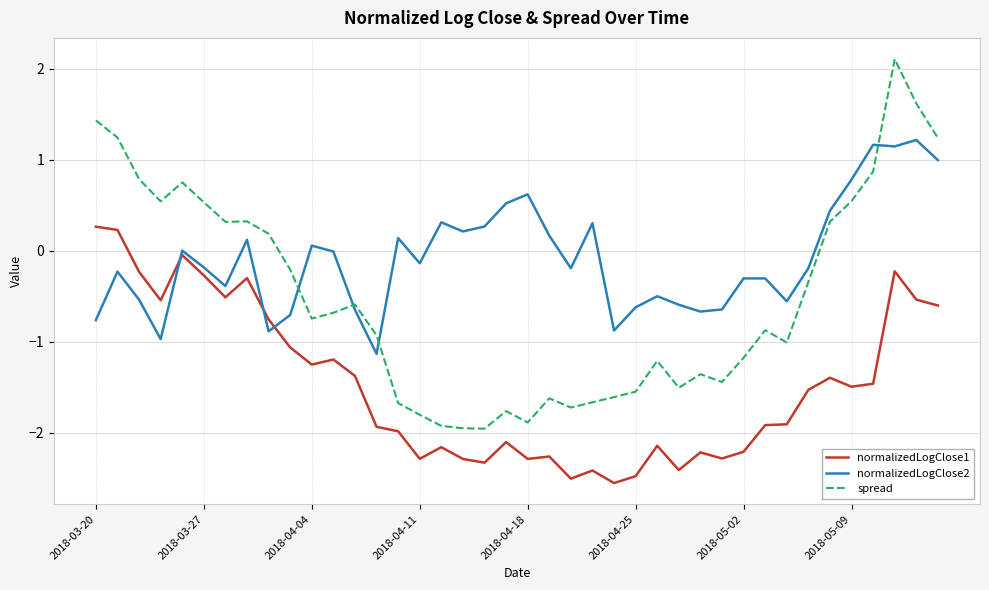

Which series has the widest spread of values?

spread